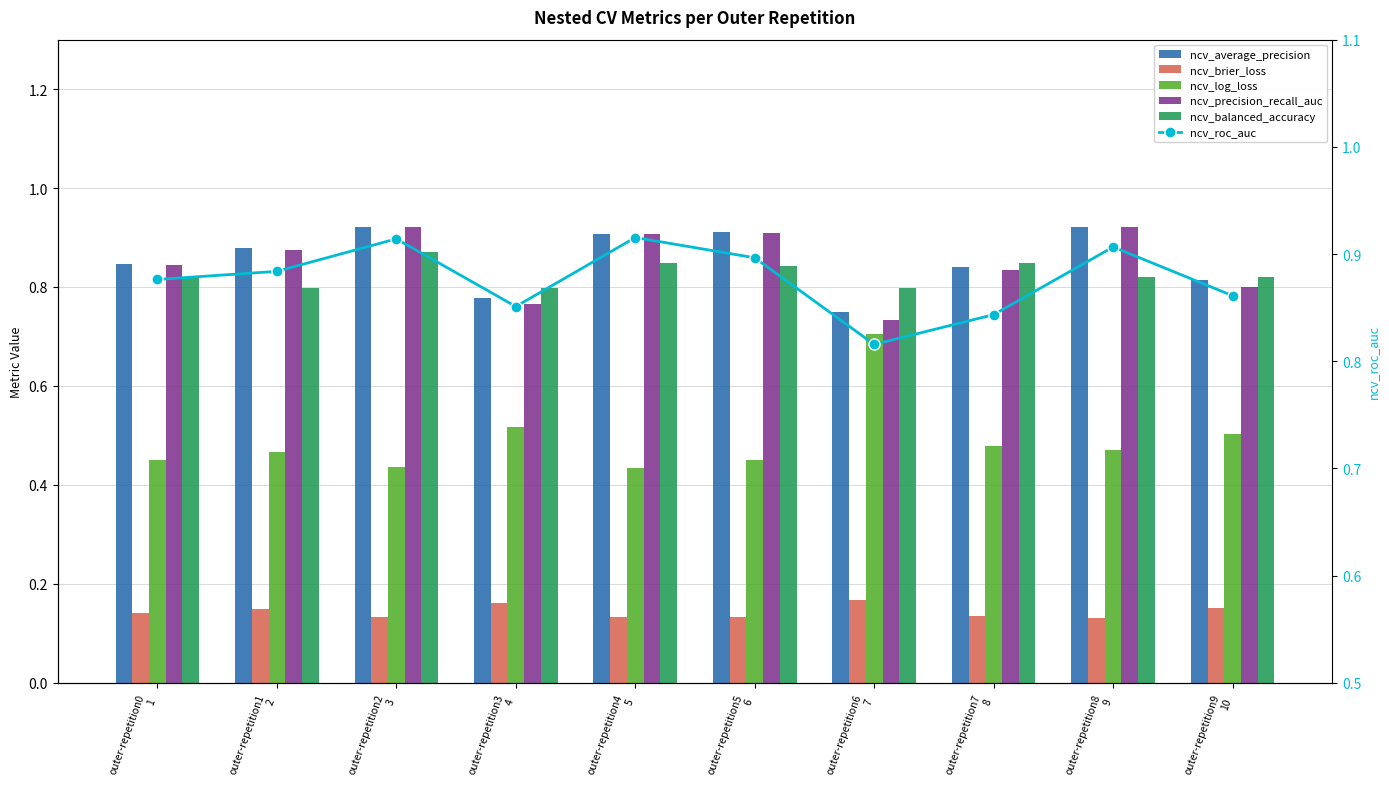

Reading left to right, list all the values displayed in this chart.

ncv_average_precision: 0.8	0.9	0.9	0.8	0.9	0.9	0.8	0.8	0.9	0.8
ncv_brier_loss: 0.1	0.1	0.1	0.2	0.1	0.1	0.2	0.1	0.1	0.2
ncv_log_loss: 0.4	0.5	0.4	0.5	0.4	0.5	0.7	0.5	0.5	0.5
ncv_precision_recall_auc: 0.8	0.9	0.9	0.8	0.9	0.9	0.7	0.8	0.9	0.8
ncv_balanced_accuracy: 0.8	0.8	0.9	0.8	0.8	0.8	0.8	0.8	0.8	0.8
ncv_roc_auc: 0.9	0.9	0.9	0.9	0.9	0.9	0.8	0.8	0.9	0.9